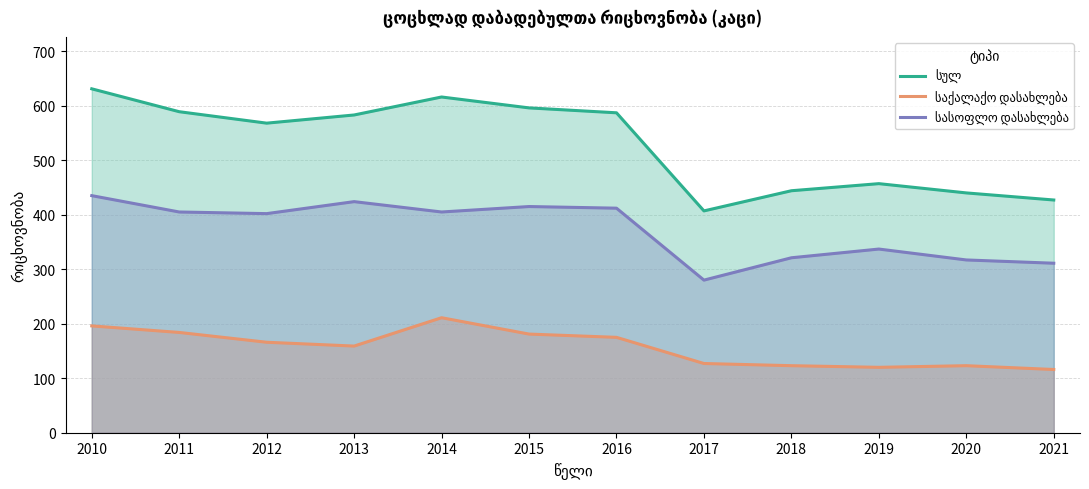

Reading right to left, list all the values displayed in this chart.

სულ: 427	440	457	444	407	587	596	616	583	568	589	631
საქალაქო დასახლება: 116	123	120	123	127	175	181	211	159	166	184	196
სასოფლო დასახლება: 311	317	337	321	280	412	415	405	424	402	405	435